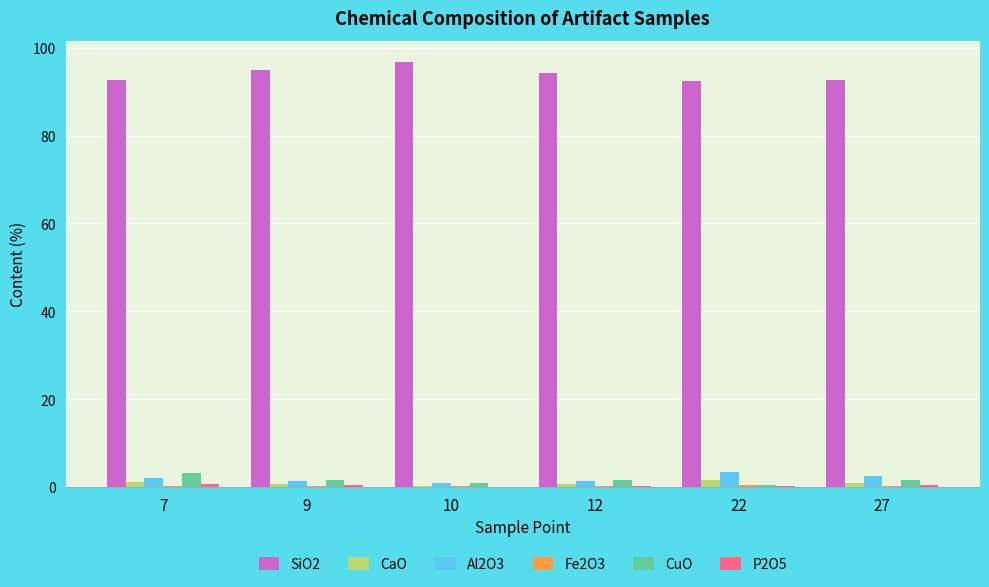

Which series has the largest total across all categories?

SiO2